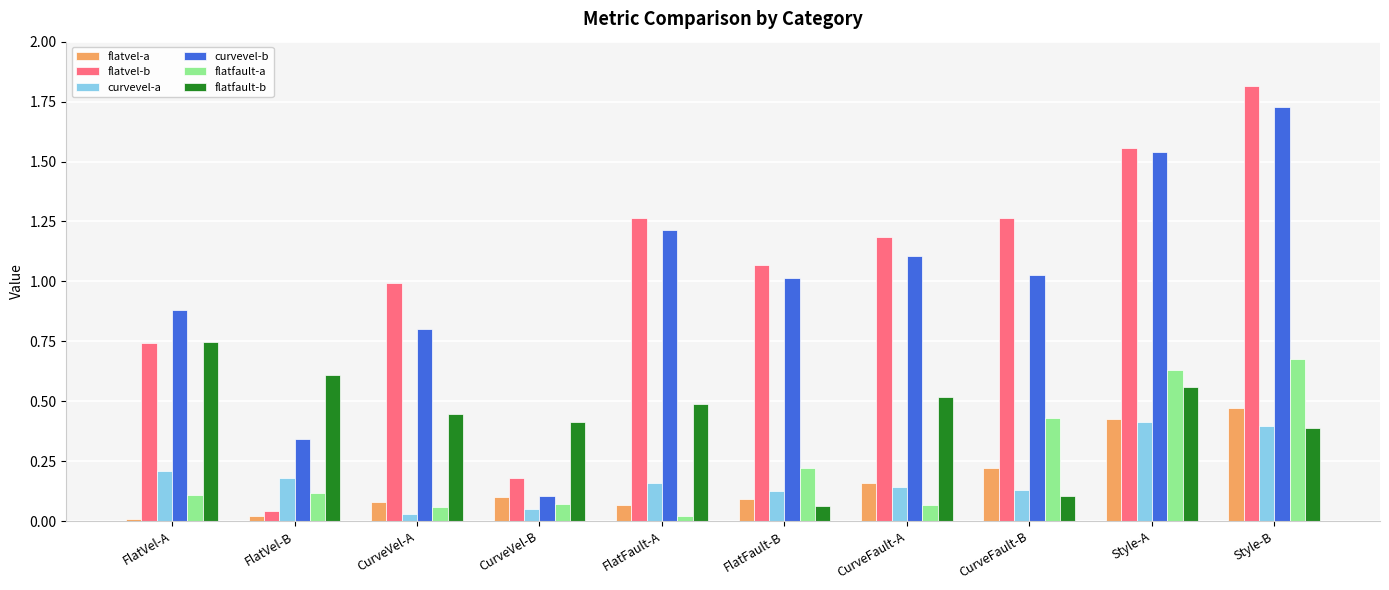

What position from the left is Style-B?

10